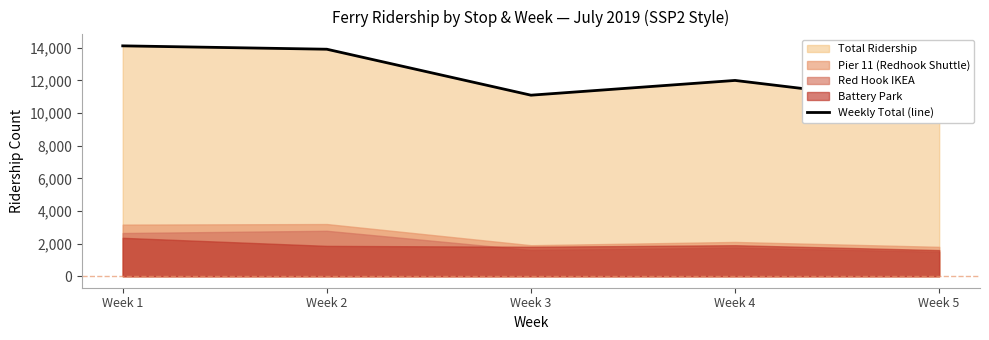

At which category does the chart reach its peak across all series?

Week 1